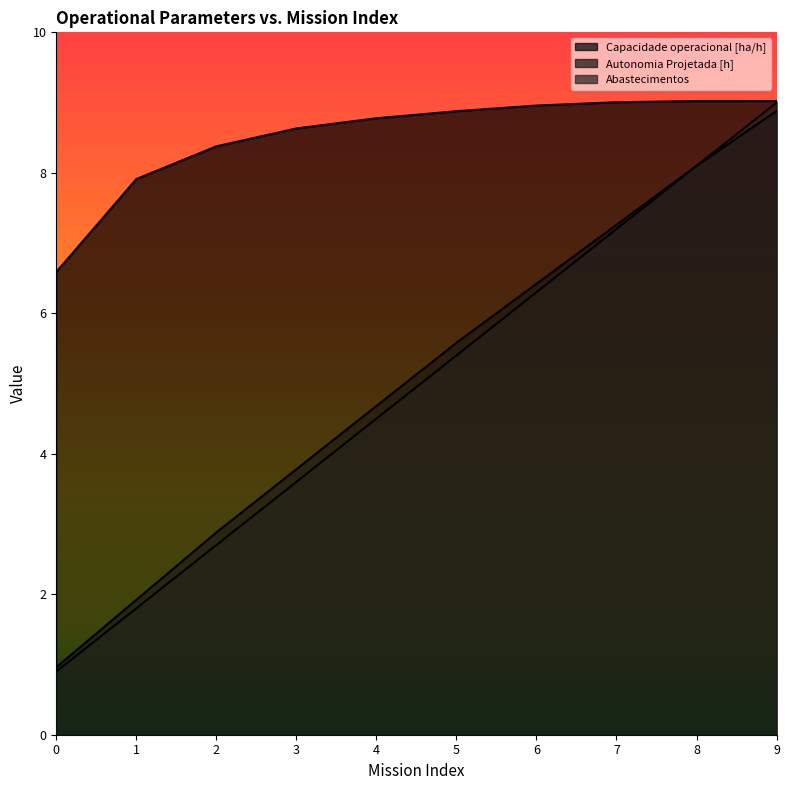

At how many categories does at least one series exceed 5?

10